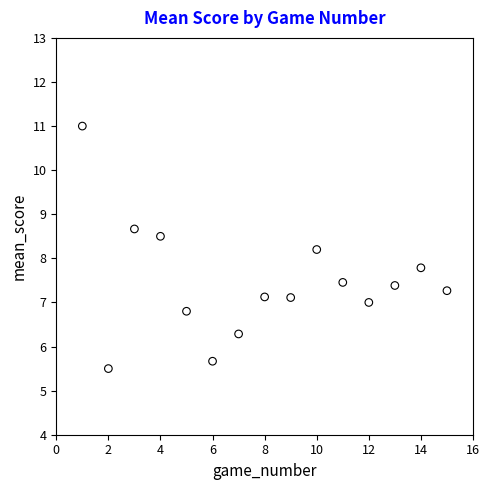

What is the range of Y values (max minus min)?

5.5